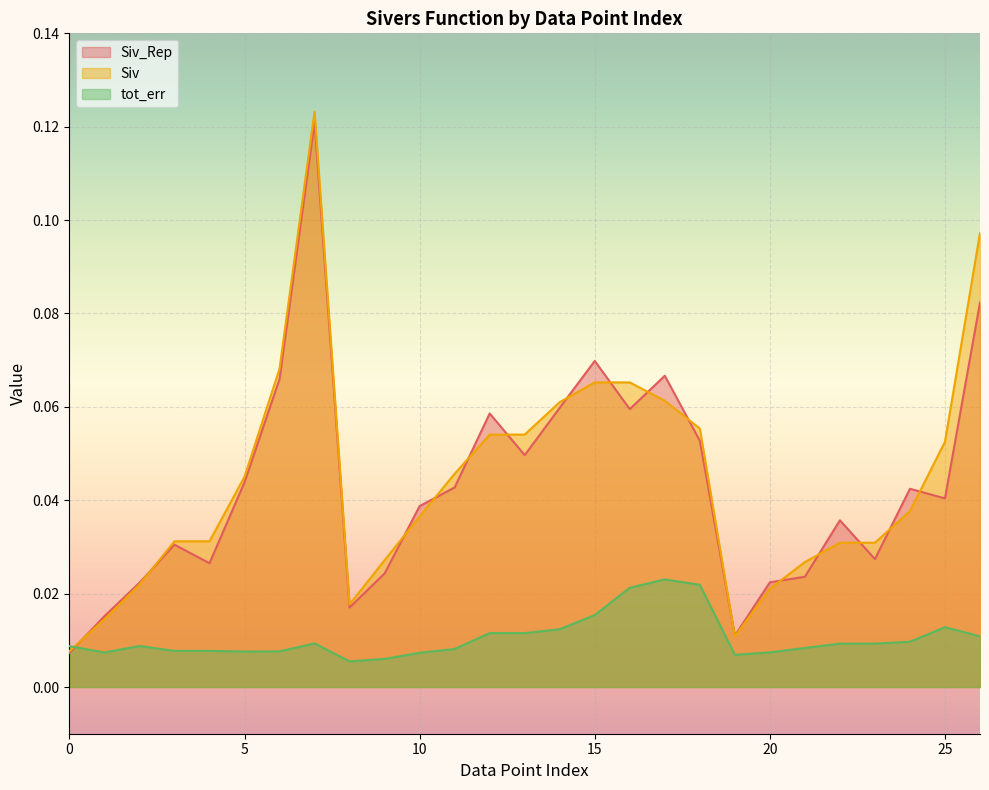

What is the value of the Siv point at the 8th from the left?

0.1